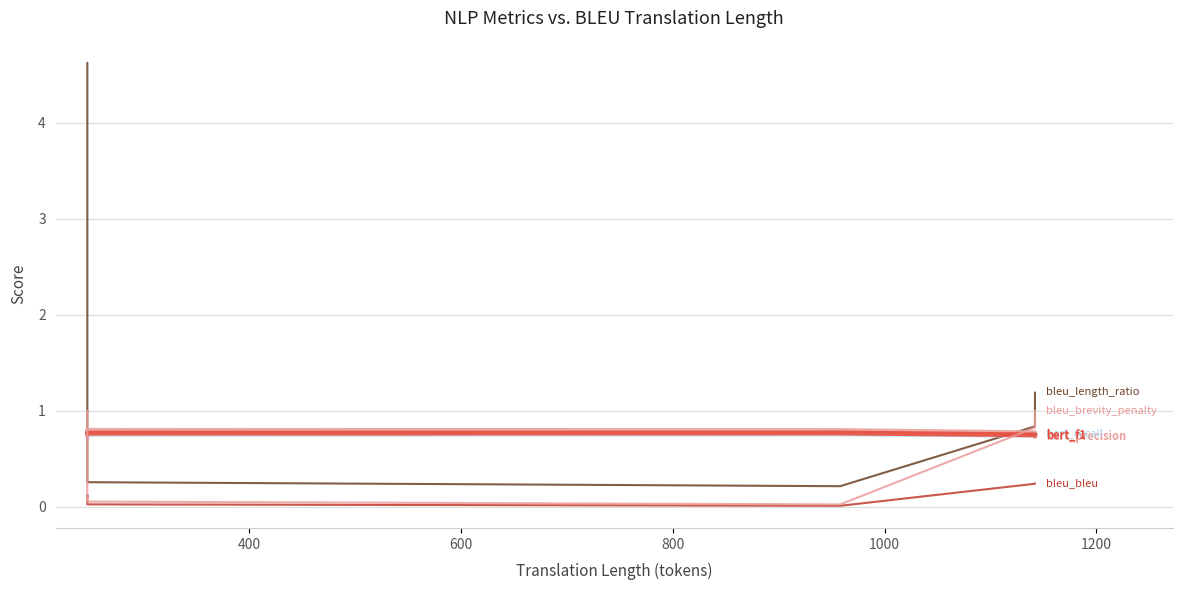

What is the value of the bleu_bleu point at the 1st from the left?

0.1